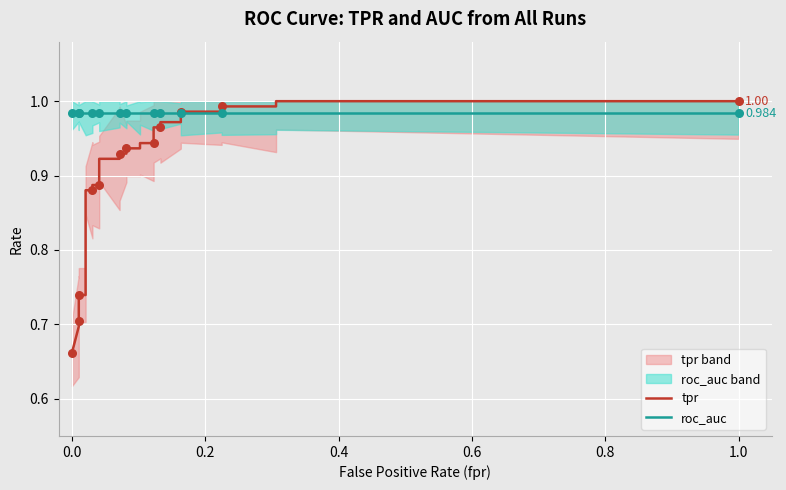

At how many categories does at least one series exceed 0?

28